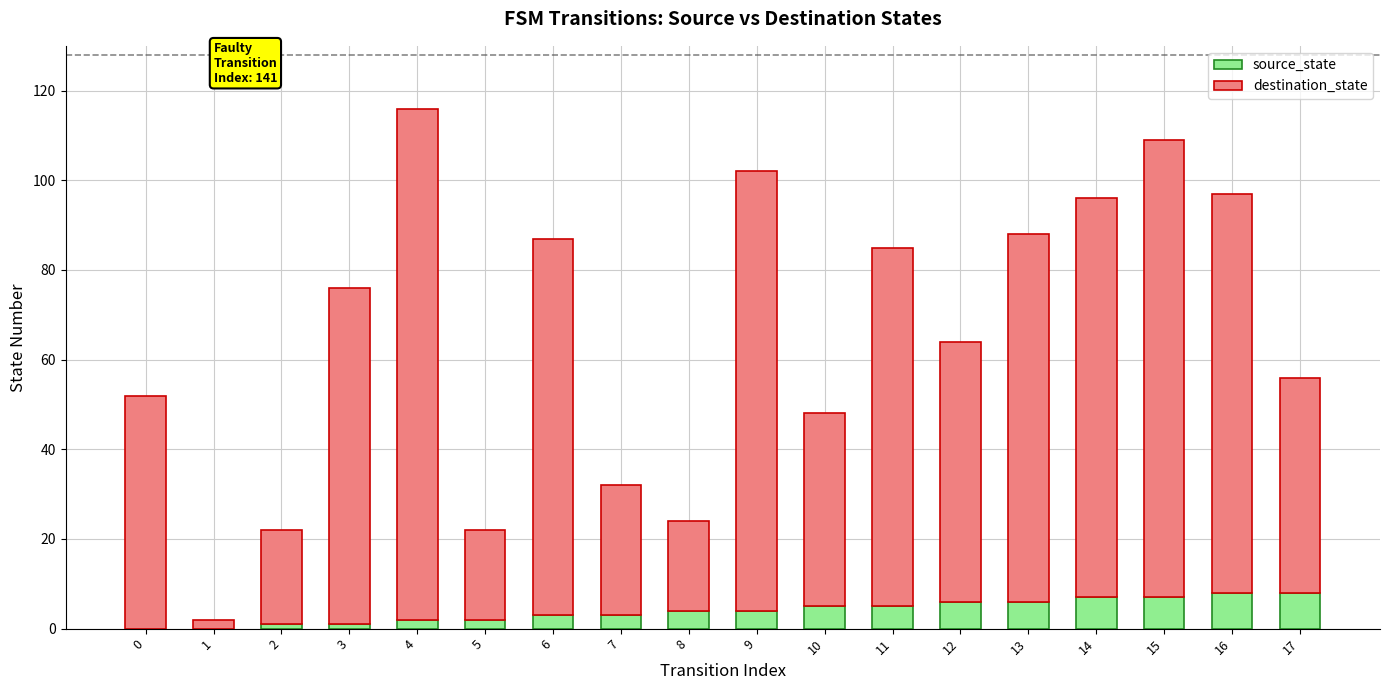

Is it true that source_state equals 5 at 11?

True